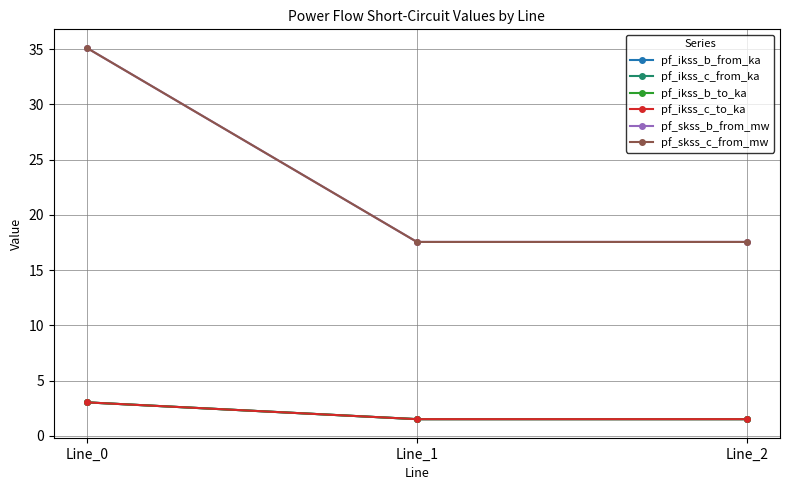

What is the total value across all series at Line_1?

41.2